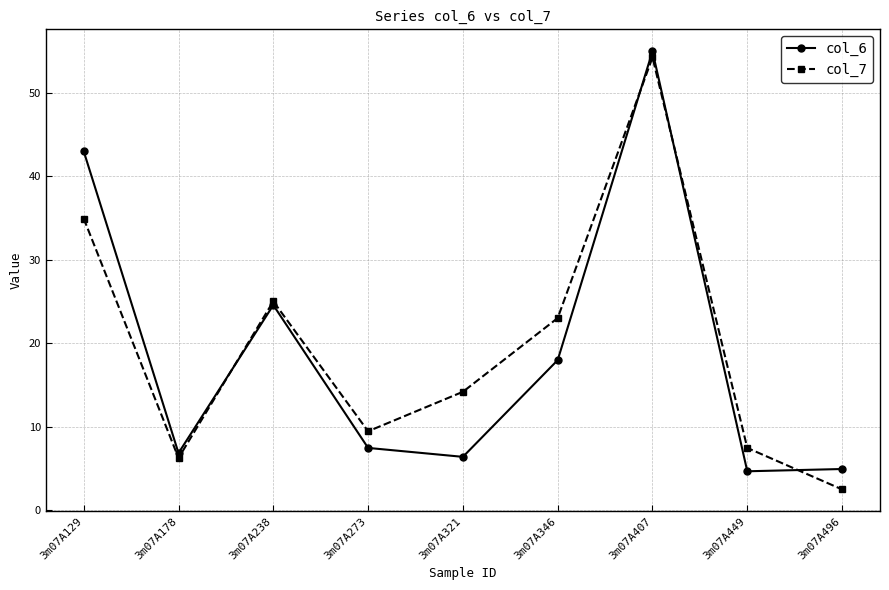

Which series has the largest range (max minus min)?

col_7